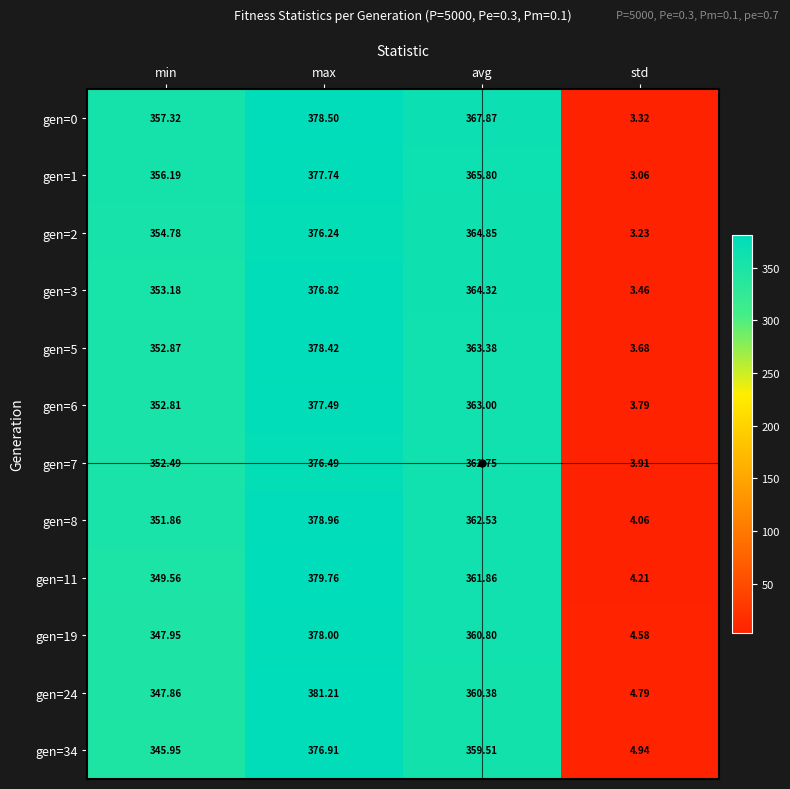

Where does the gen=5 series first go above 363?

max